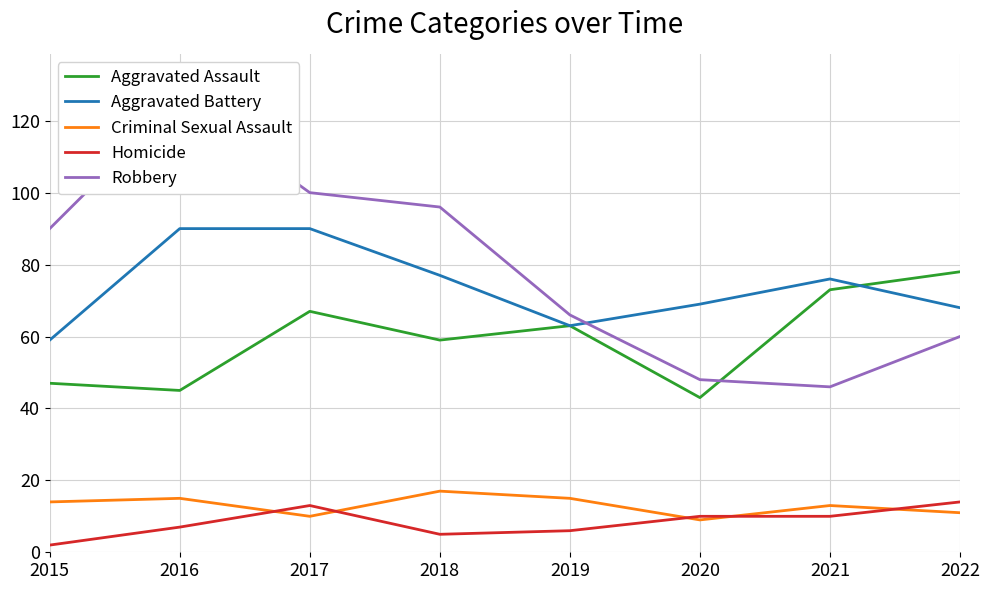

At how many categories does at least one series exceed 33?

8